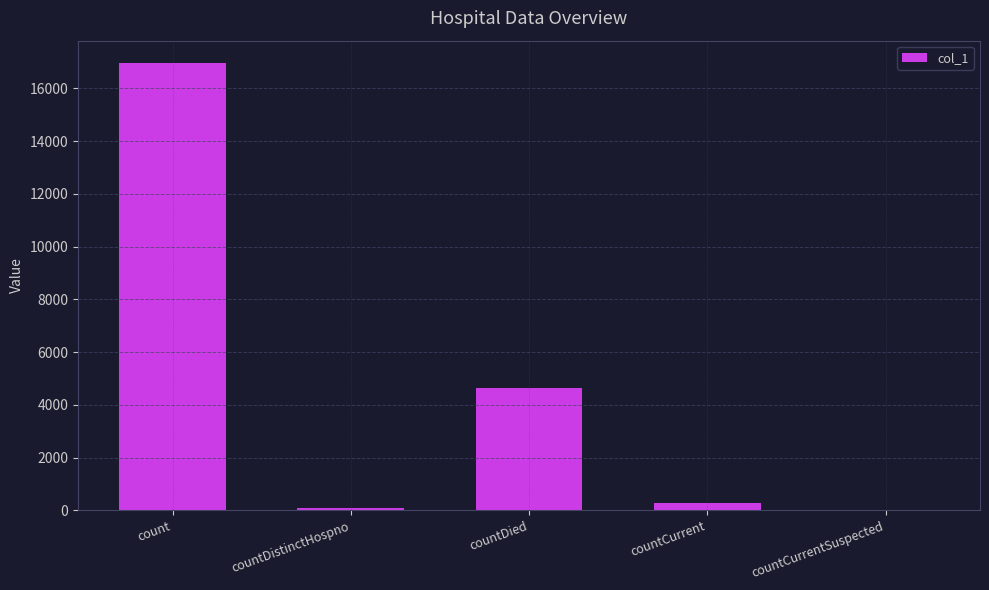

Where is the data nearest to the value 8481?

countDied